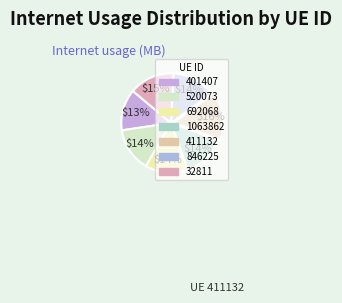

How many segments does this pie chart have?

7